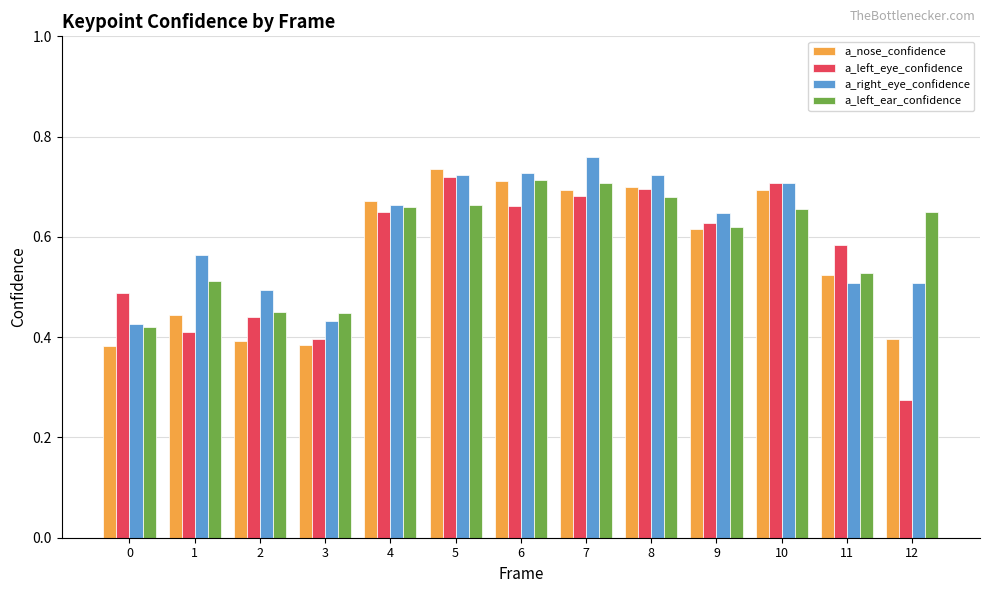

Between 4 and 7, which series saw the biggest shift?

a_right_eye_confidence